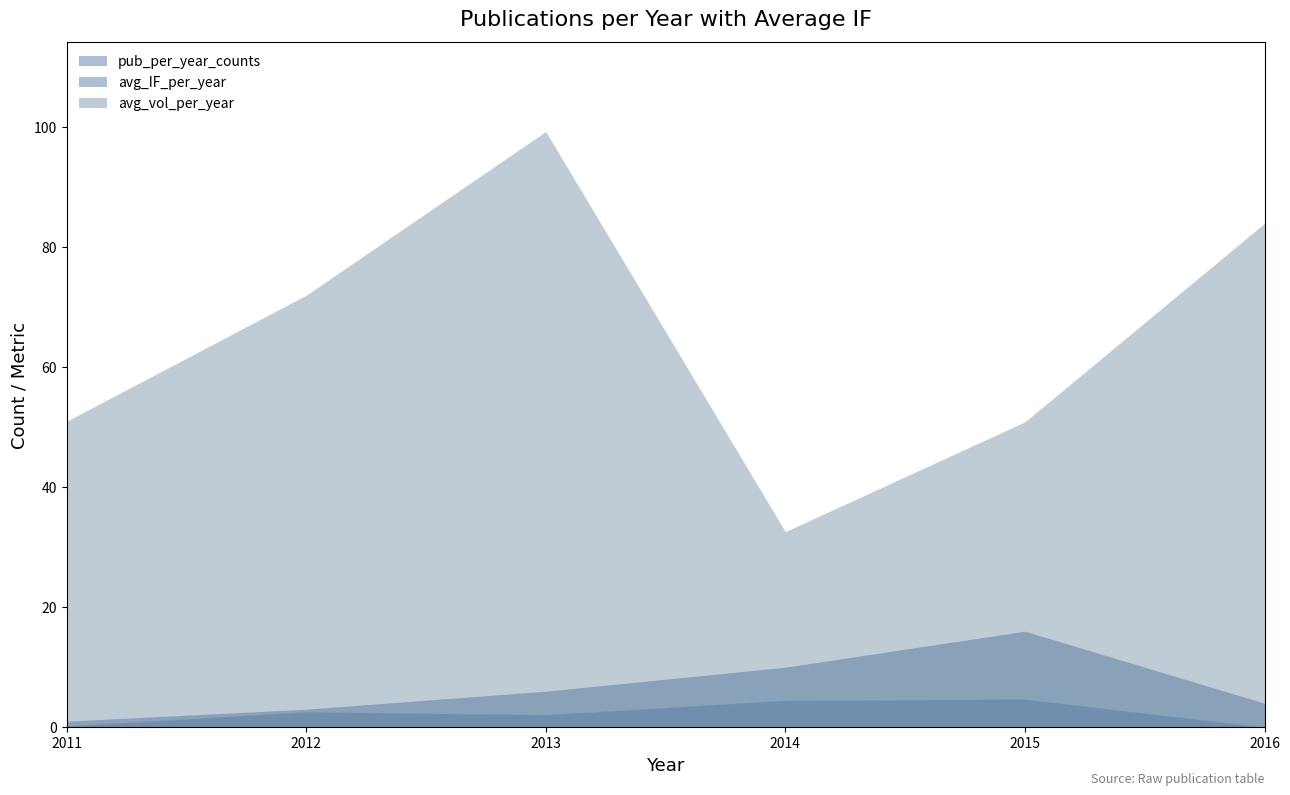

Which series has the largest range (max minus min)?

avg_vol_per_year